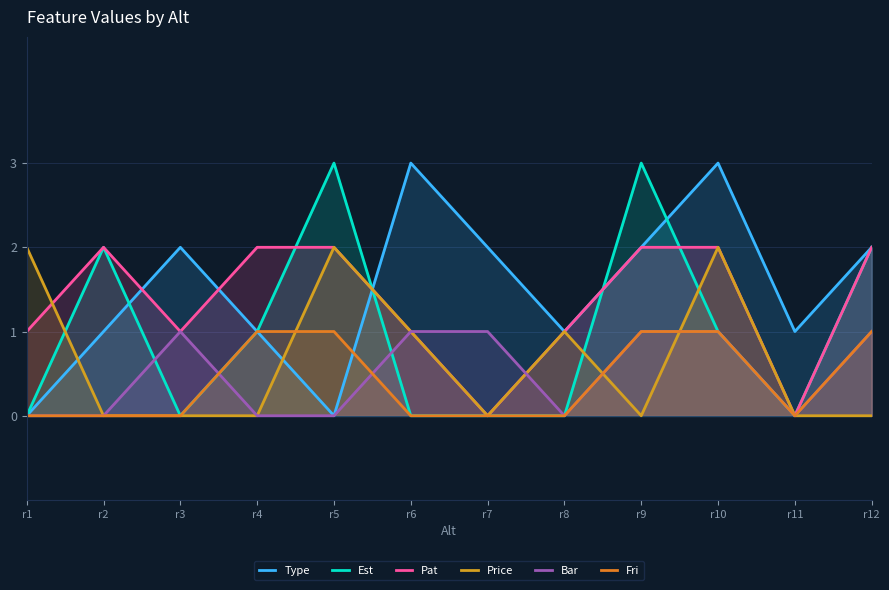

How many lines are shown in the chart?

6